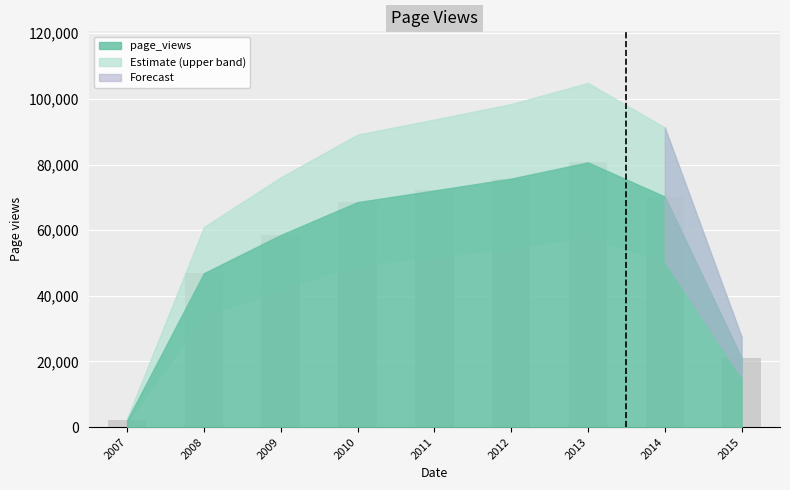

What is the change in value from 2010 to 2013?

+12105